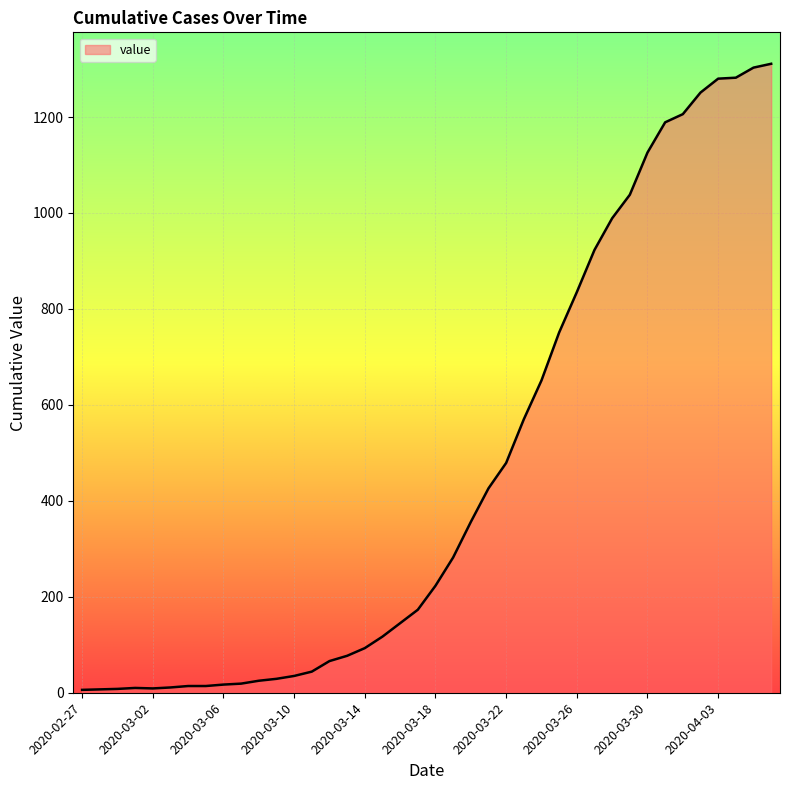

What is the maximum value shown in the chart?

1311